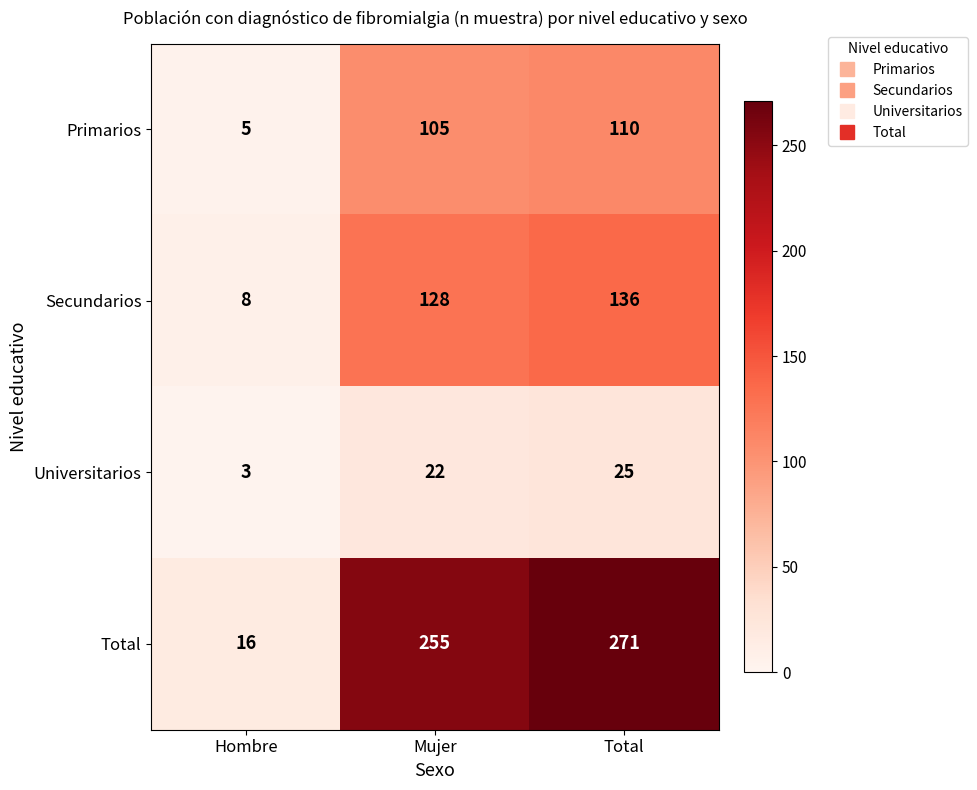

Rank the series by their maximum value, from lowest to highest.

Universitarios, Primarios, Secundarios, Total